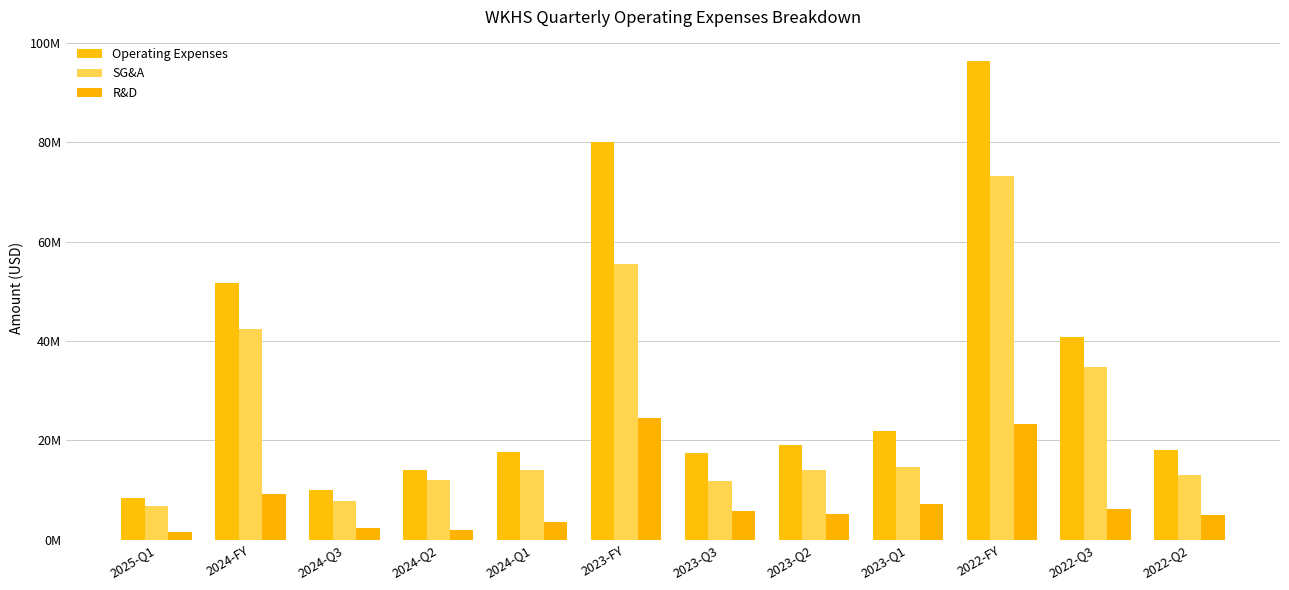

Rank the series by their average value, from highest to lowest.

Operating Expenses, SG&A, R&D